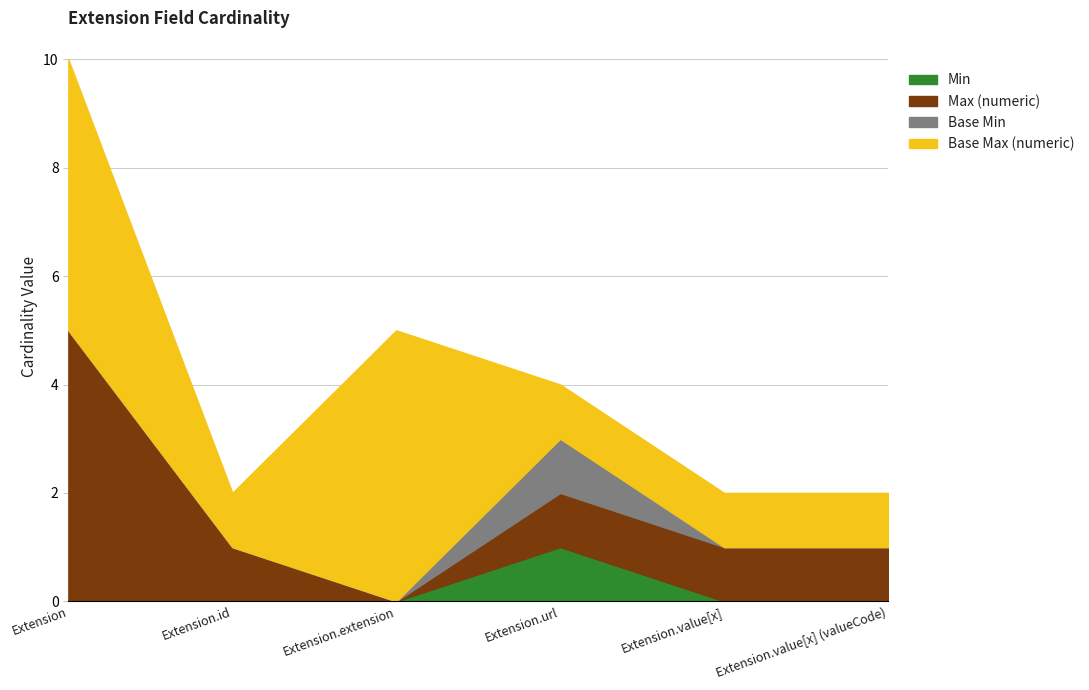

The value of Max (numeric) at Extension.id is 1. True or false?

True